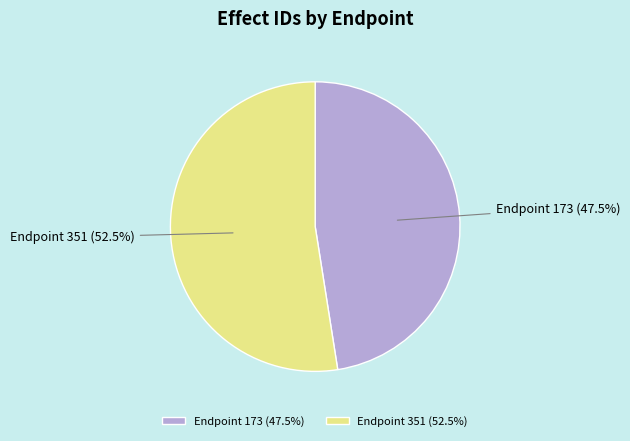

Which category has the biggest portion of the pie?

Endpoint 351 (52.5%)